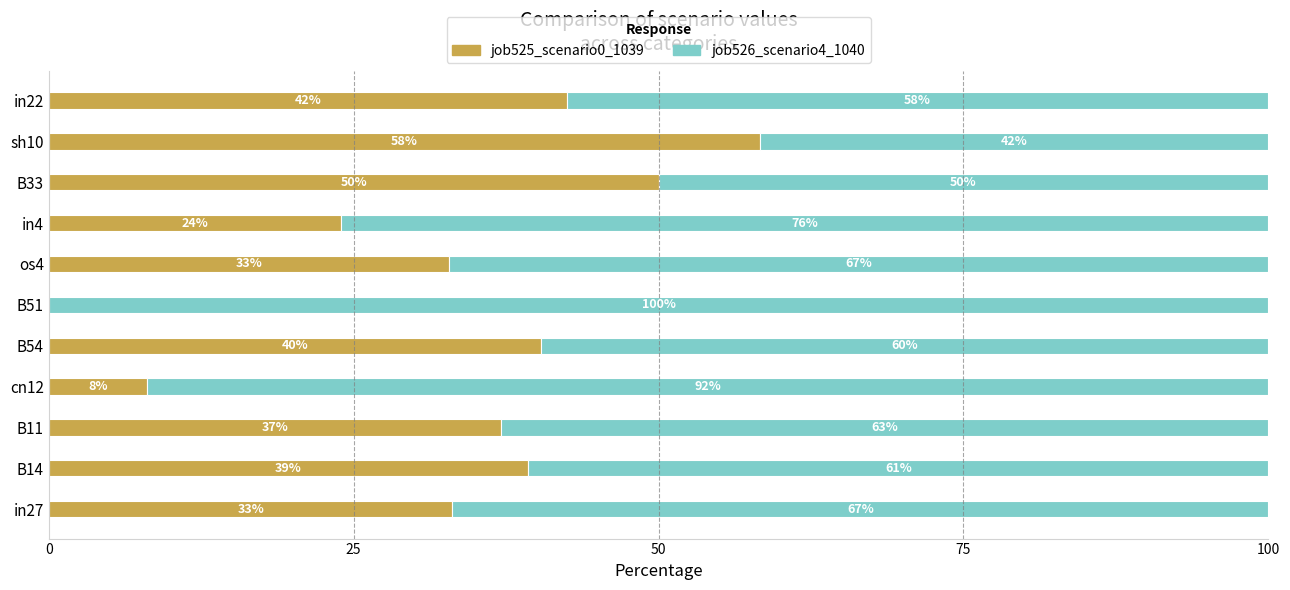

The job525_scenario0_1039 series shows 58.4 at sh10. True or false?

True